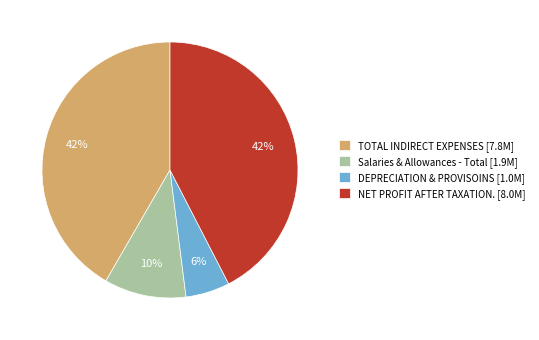

The Salaries & Allowances - Total slice represents 10% of the pie. True or false?

True